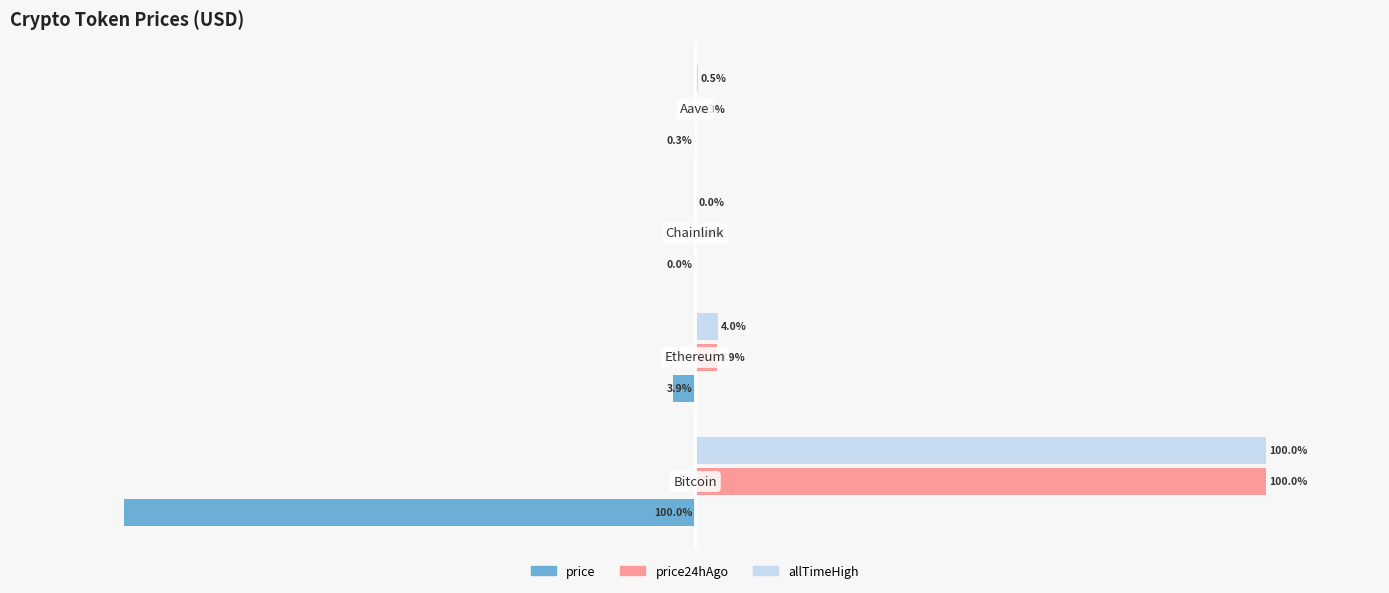

What is the average value of the allTimeHigh series?

26.1